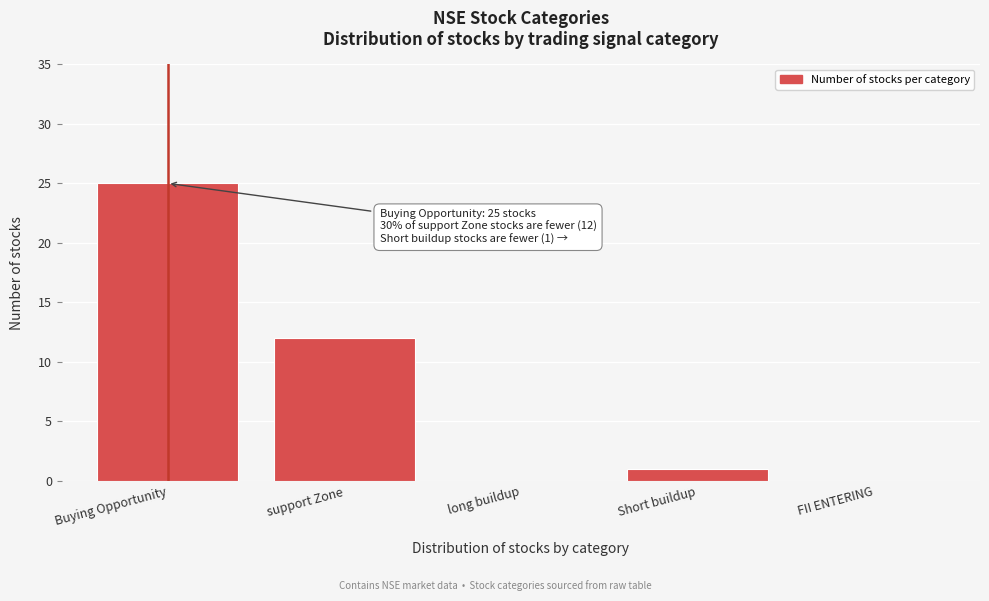

Reading left to right, extract all data points from this chart.

Buying Opportunity=25	support Zone=12	long buildup=0	Short buildup=1	FII ENTERING=0